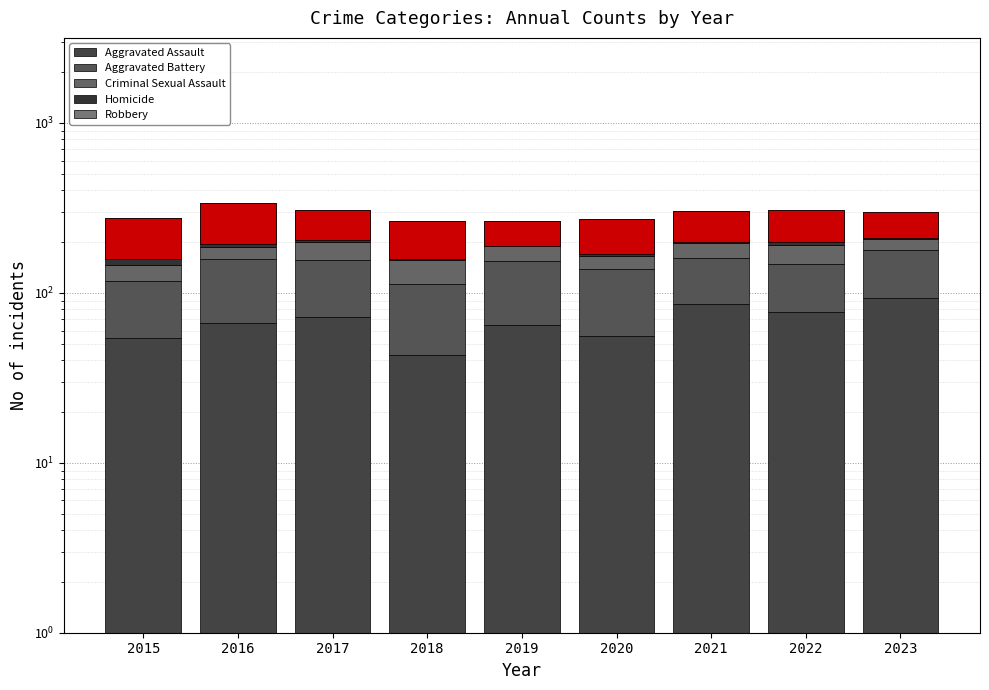

True or false: Aggravated Assault has a value of 86 at 2021.

True